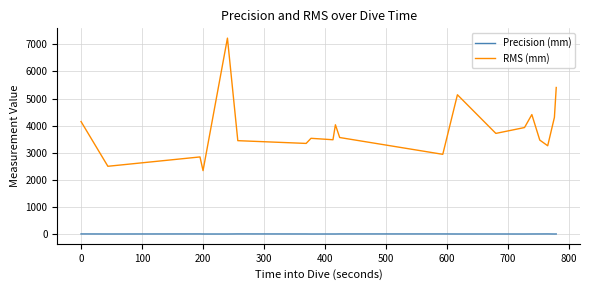

Which series has the largest total across all categories?

RMS (mm)